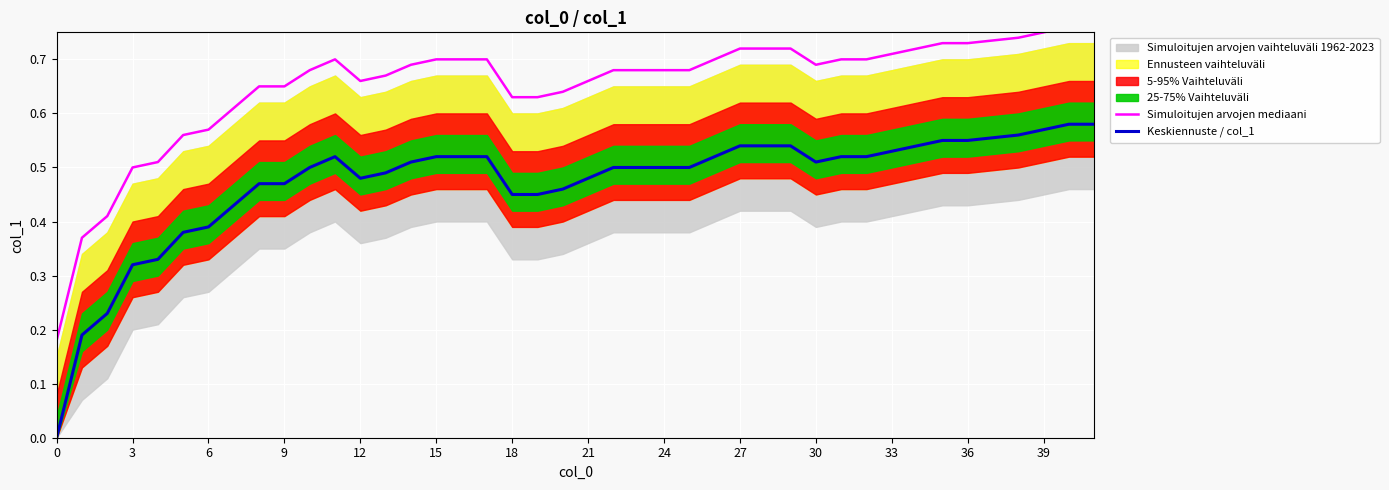

How many interior local peaks does the Simuloitujen arvojen mediaani series have?

1